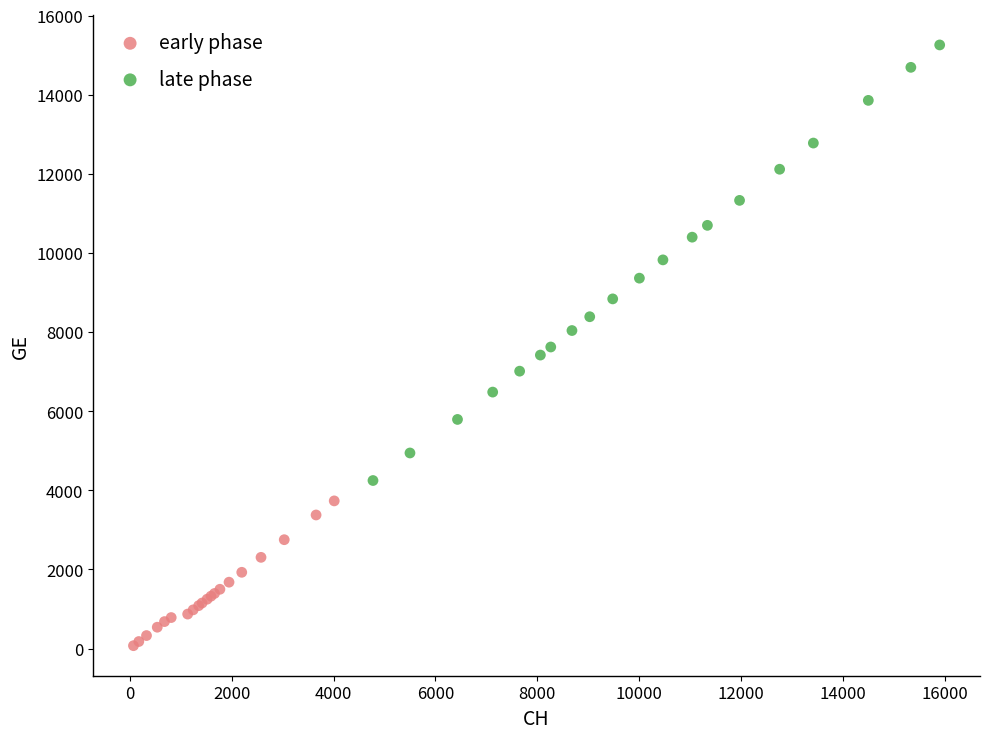

Which series contains the highest Y value?

late phase